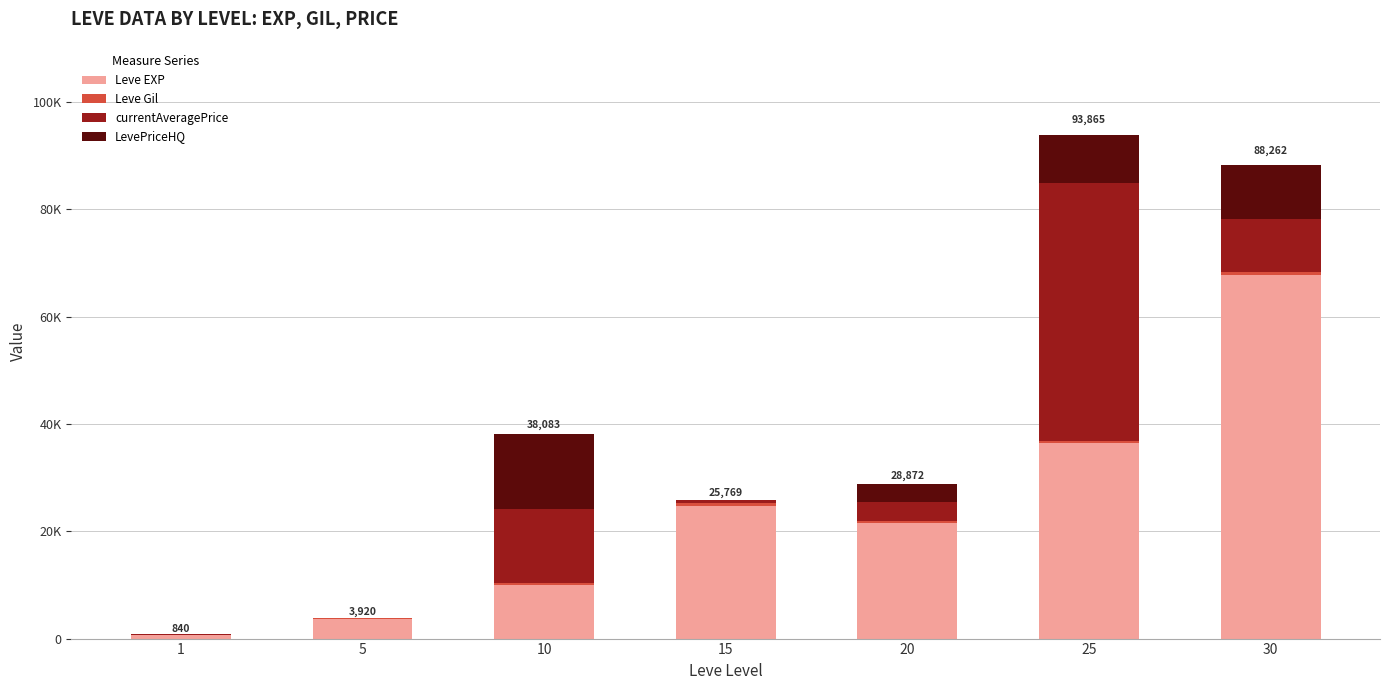

Between 5 and 10, which is larger?

10